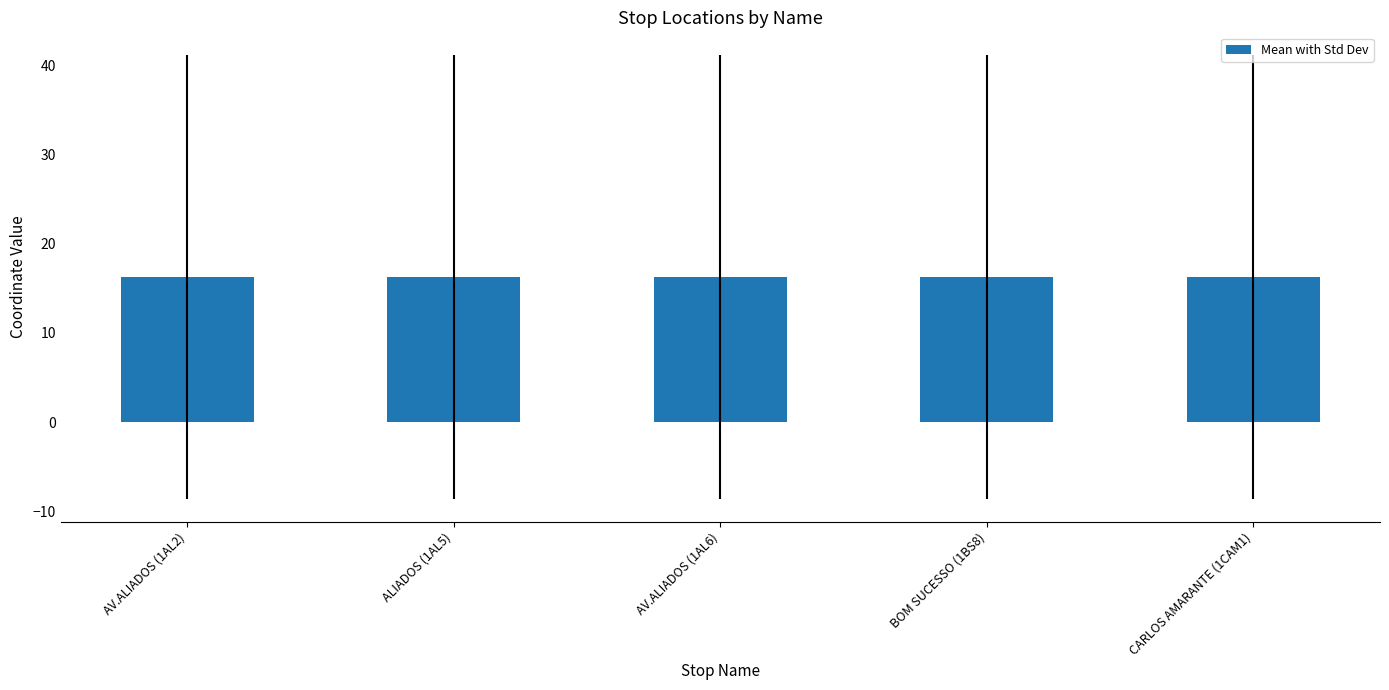

Reading left to right, transcribe all the data shown in this chart.

AV.ALIADOS (1AL2)=16.3	ALIADOS (1AL5)=16.3	AV.ALIADOS (1AL6)=16.3	BOM SUCESSO (1BS8)=16.3	CARLOS AMARANTE (1CAM1)=16.3